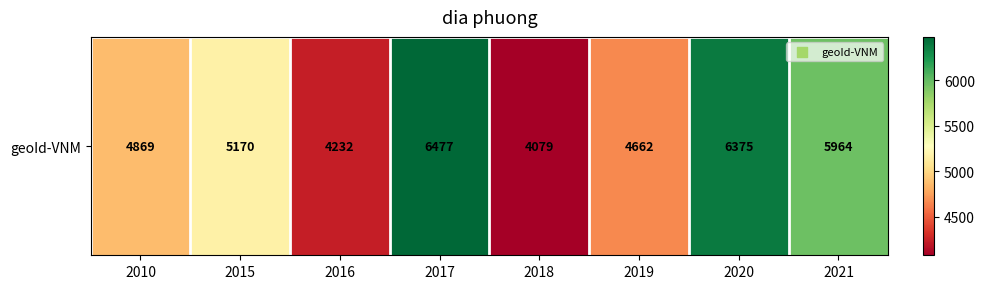

What is the difference between the values at 2016 and 2015?

938